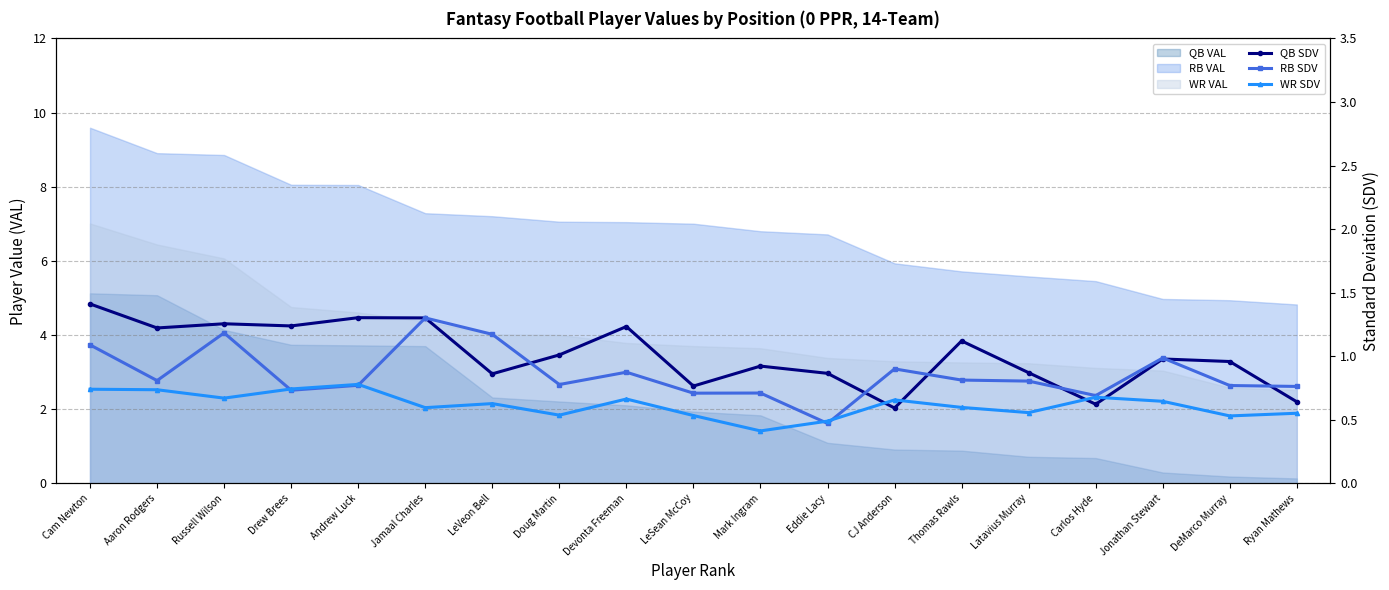

What is the difference between the highest and lowest values at Jamaal Charles?

0.7